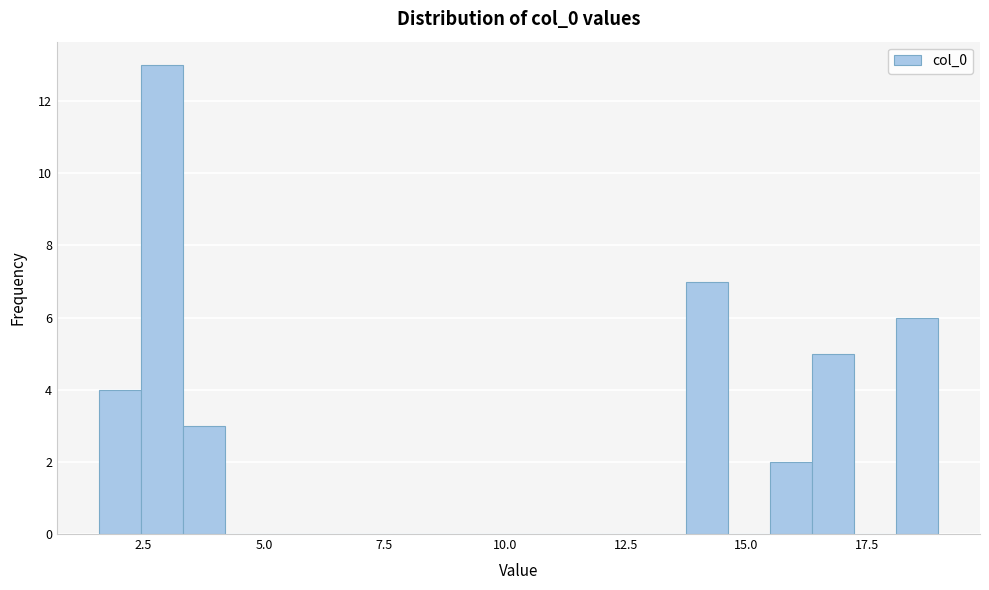

Around what value on the x-axis is the tallest bar? Give the approximate position of its centre, as read against the axis.

3.0